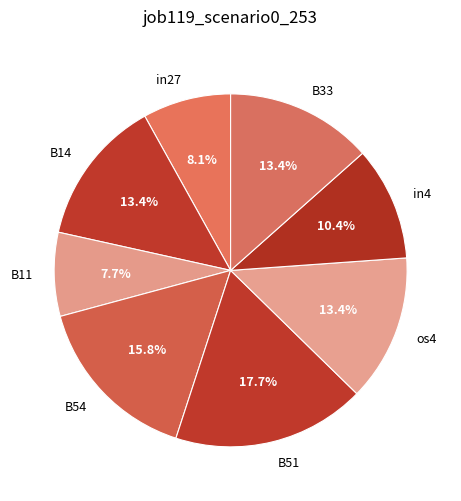

What portion of the pie excludes B11?

92.3%